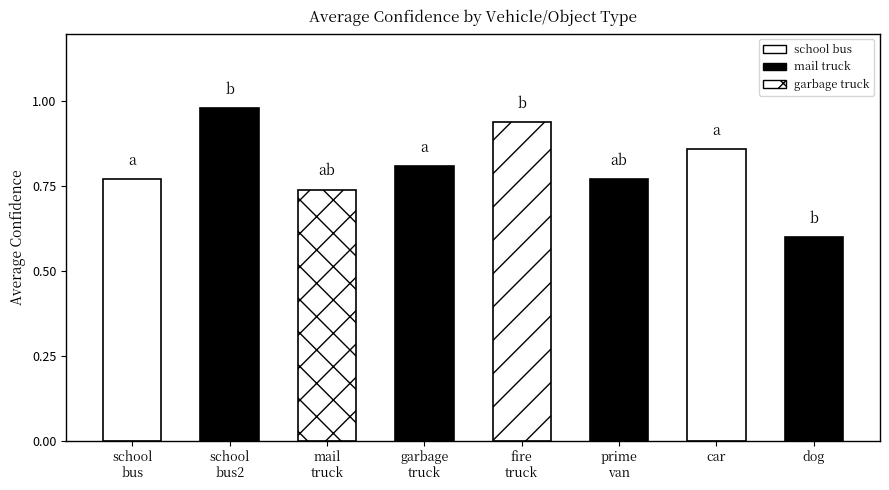

Is it true that the value at garbage truck is 0.8?

True